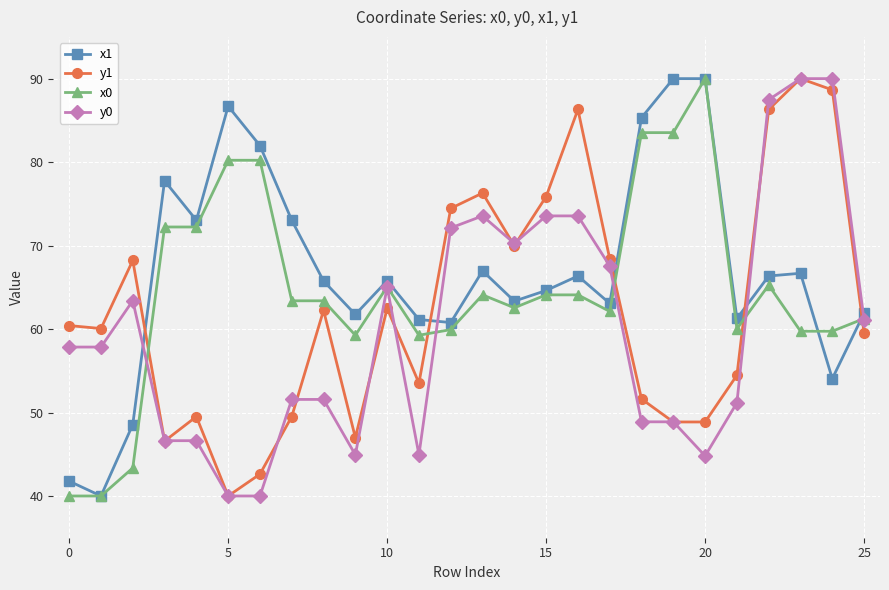

True or false: x1 has more than 0 points higher than both neighbors.

True